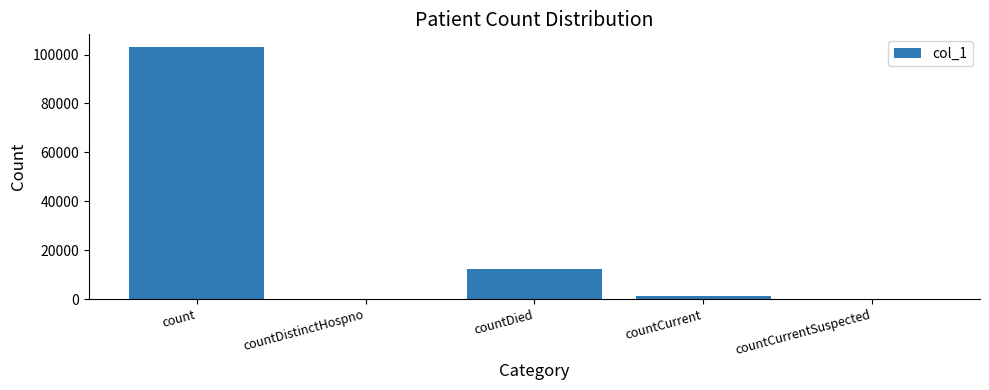

What is the change in value from countDistinctHospno to countCurrent?

+1084